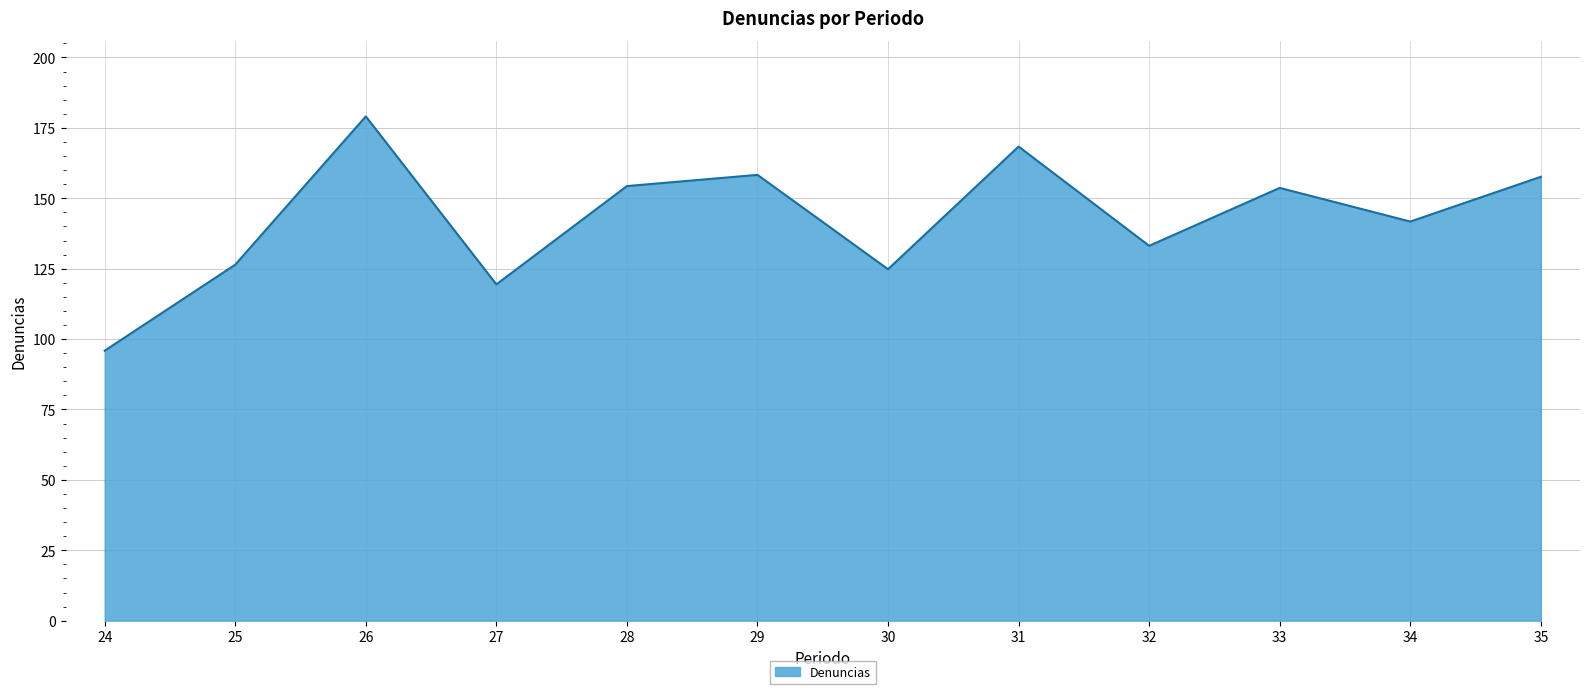

What is the sum of all values?

1712.8